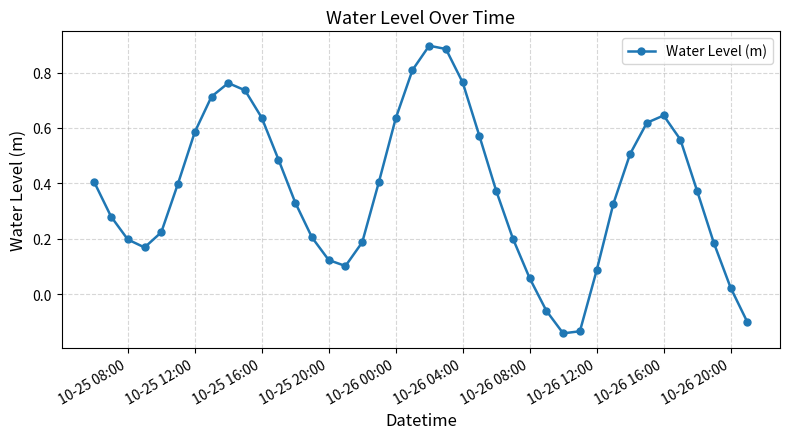

How many positive values are there?

36